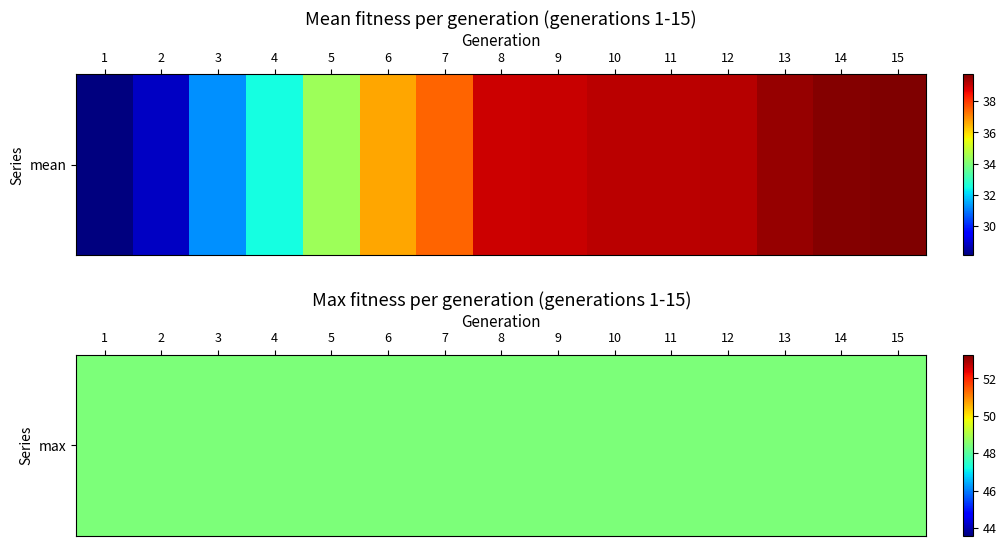

Where does the data first go above 38?

8